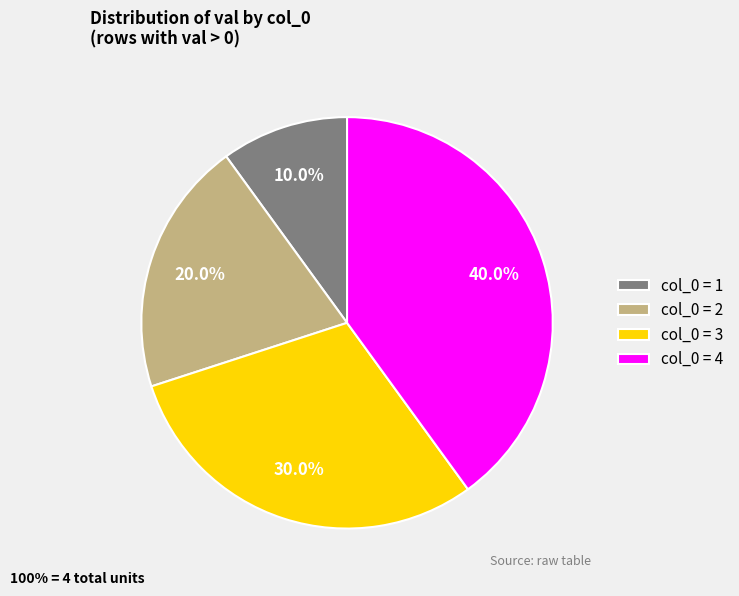

How many segments does this pie chart have?

4